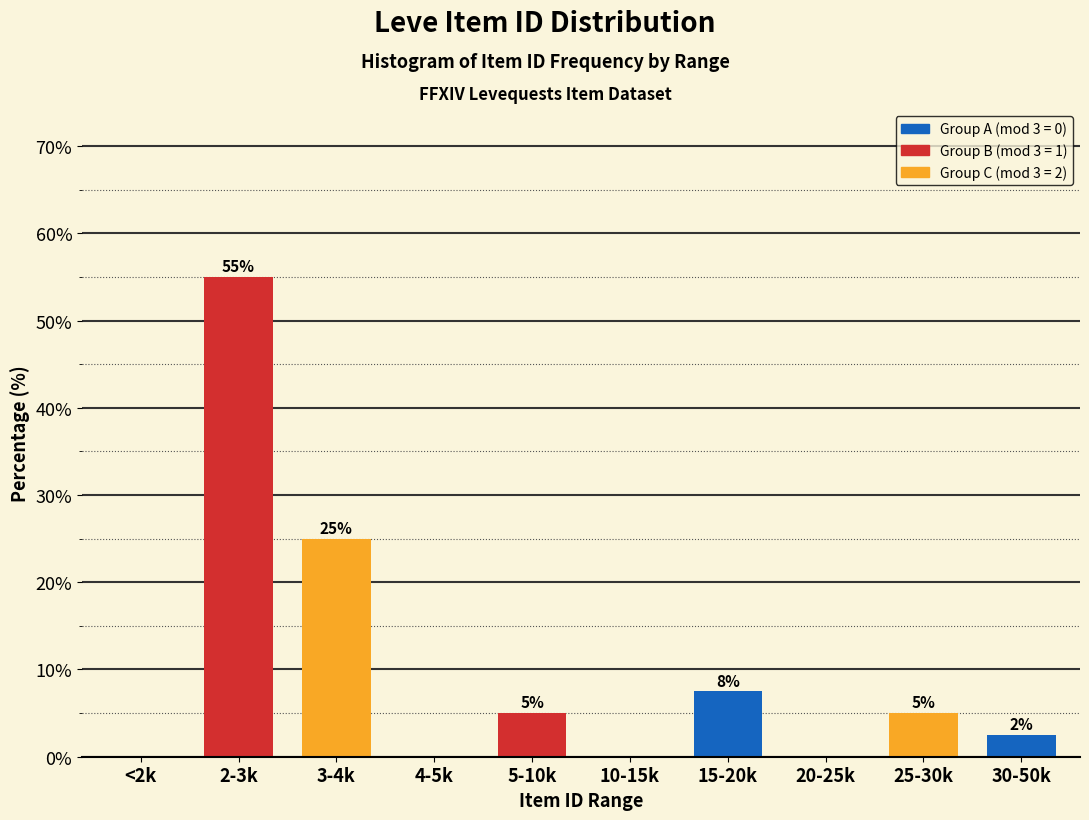

Which category has the highest value across all series?

2-3k